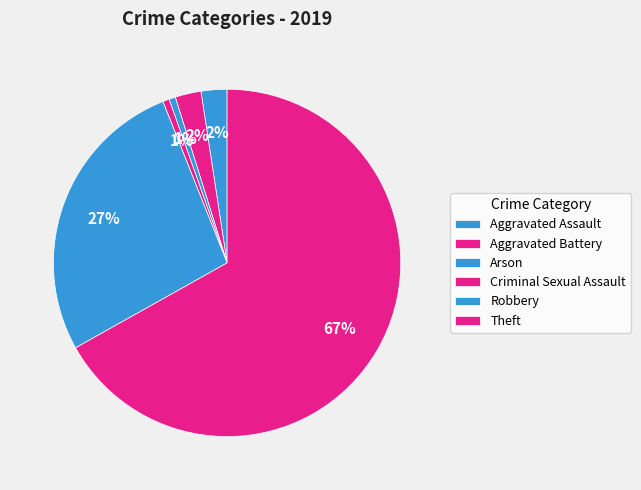

Approximately how many times larger is the value at Criminal Sexual Assault compared to Arson?

1.0